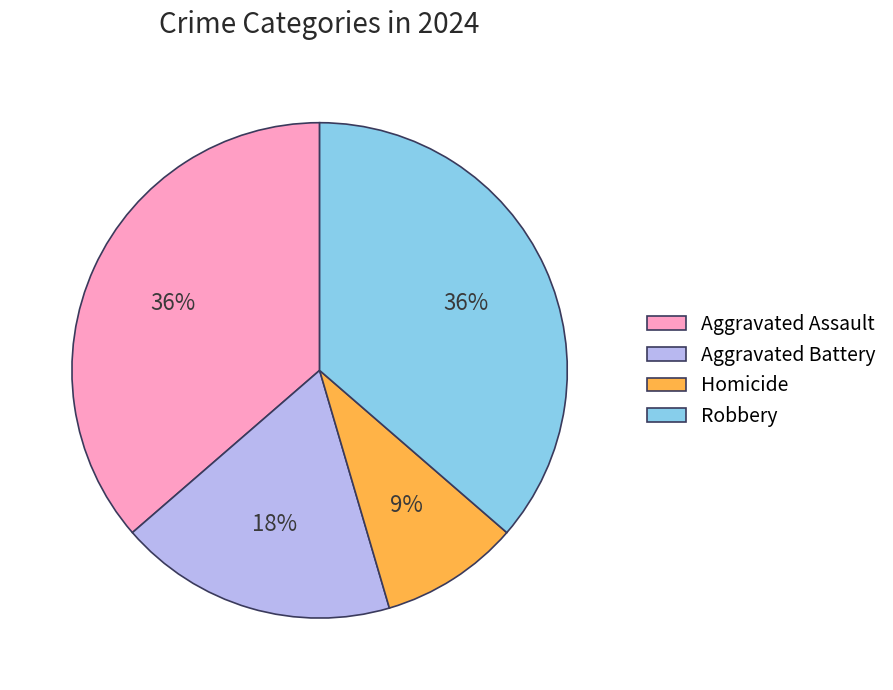

True or false: Aggravated Battery accounts for 18% of the total.

True